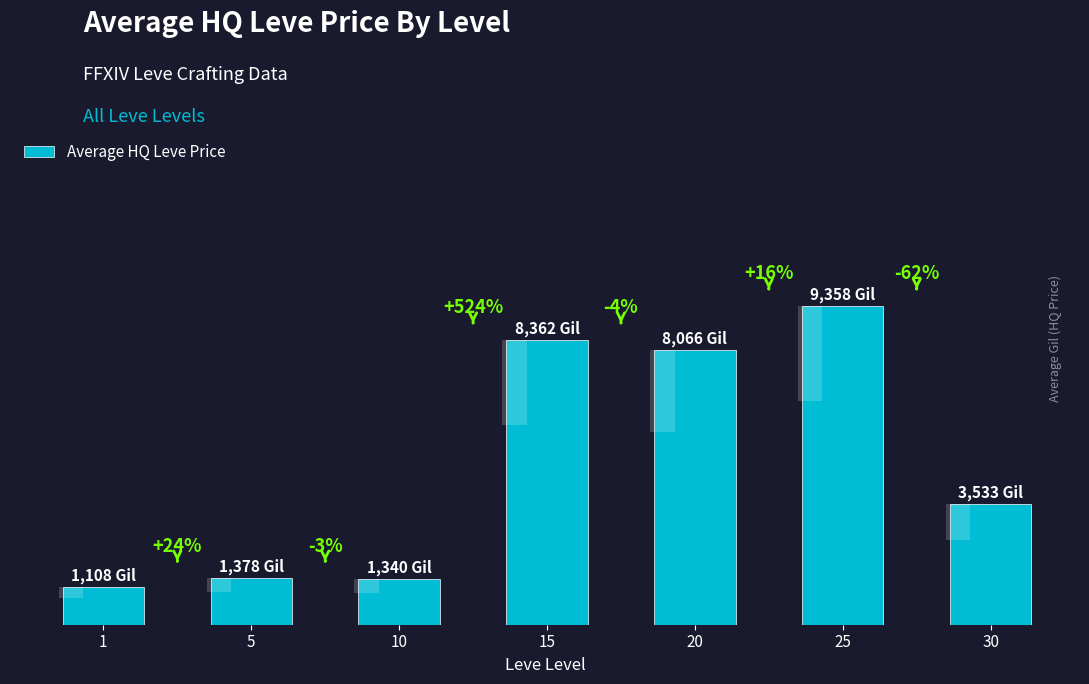

Rank the categories by value from highest to lowest.

25, 15, 20, 30, 5, 10, 1